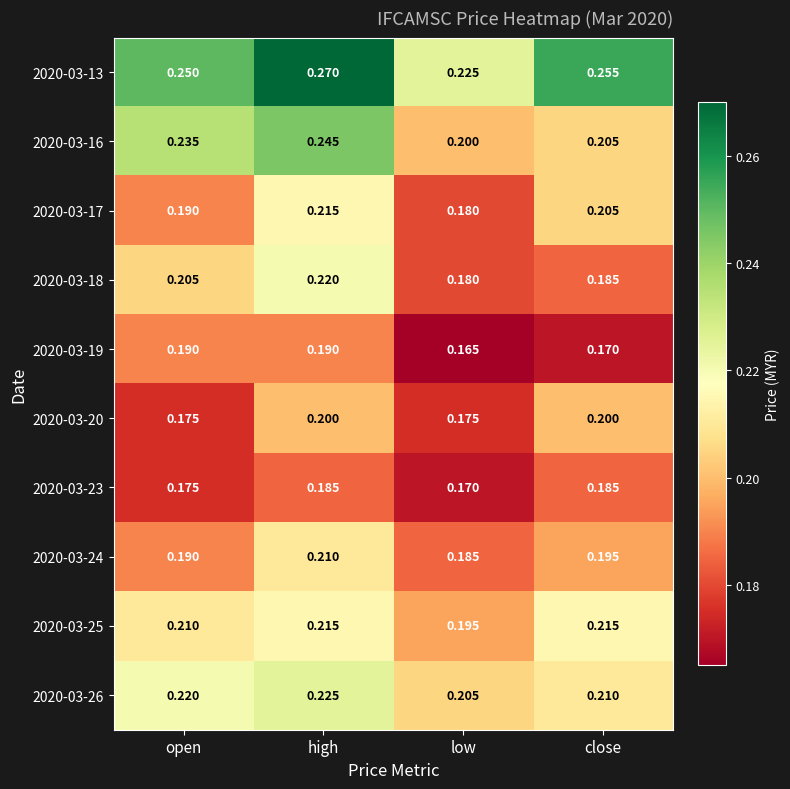

At which label does 2020-03-18 reach its minimum?

low